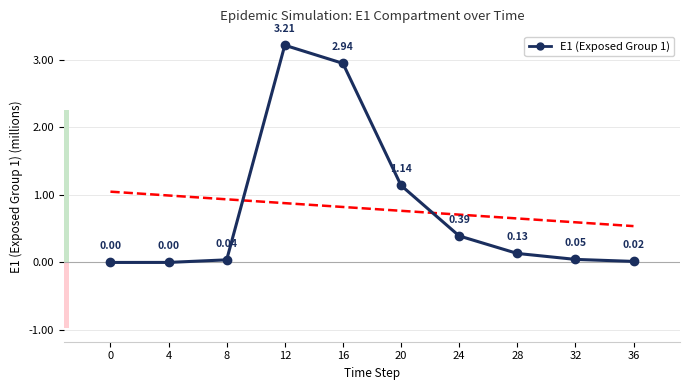

What is the difference between the maximum and minimum values?

3.2